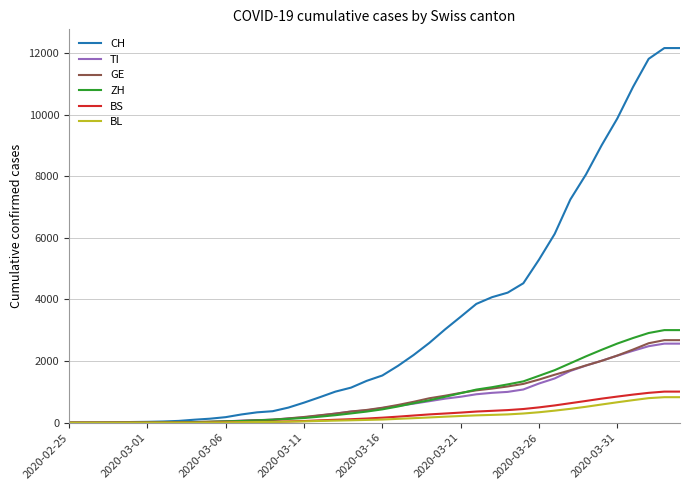

Which series has the largest range (max minus min)?

CH